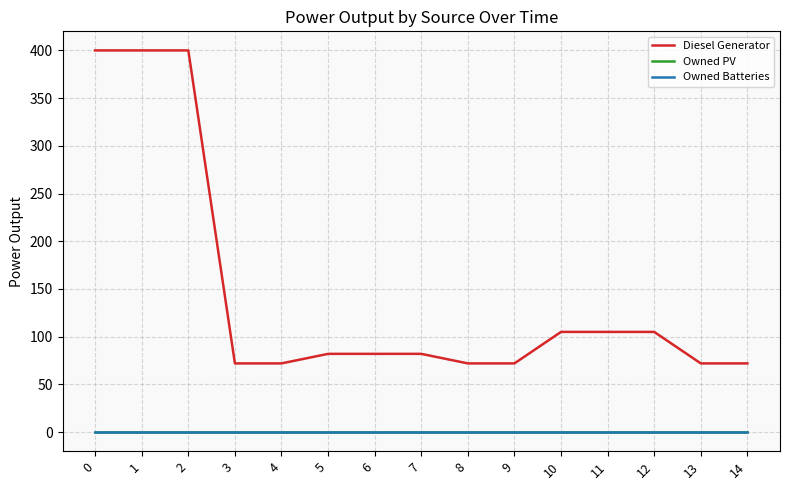

What value does the Diesel Generator series have at 3, to the nearest 5?

70